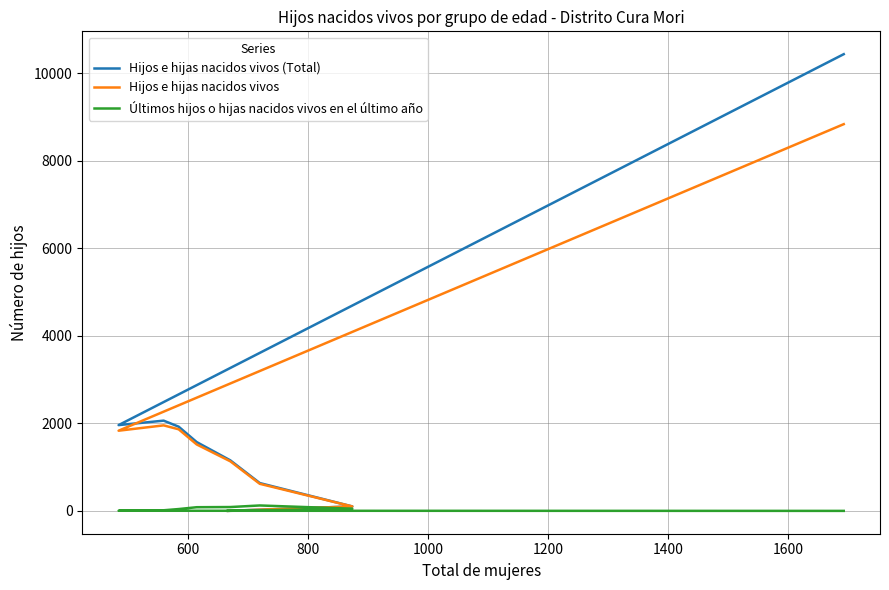

Which has a higher value, 600 or 1200?

1200